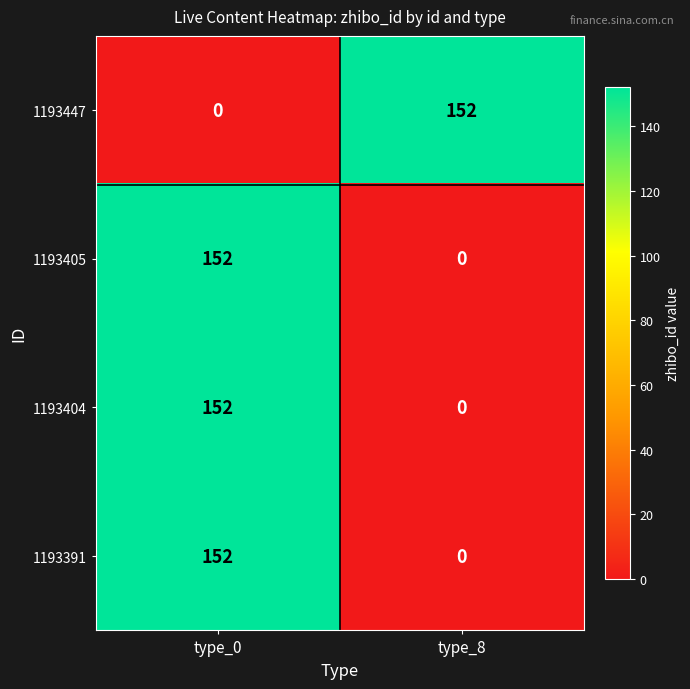

Which category has the lowest value in the 1193405 series?

type_8